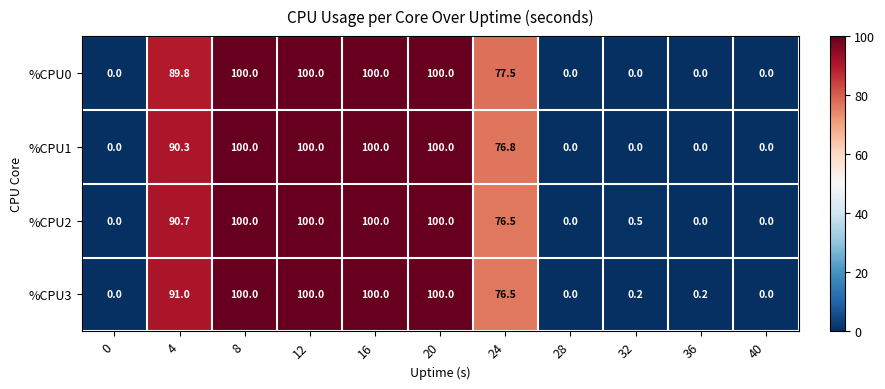

What is the difference between the highest and lowest values at 32?

0.5